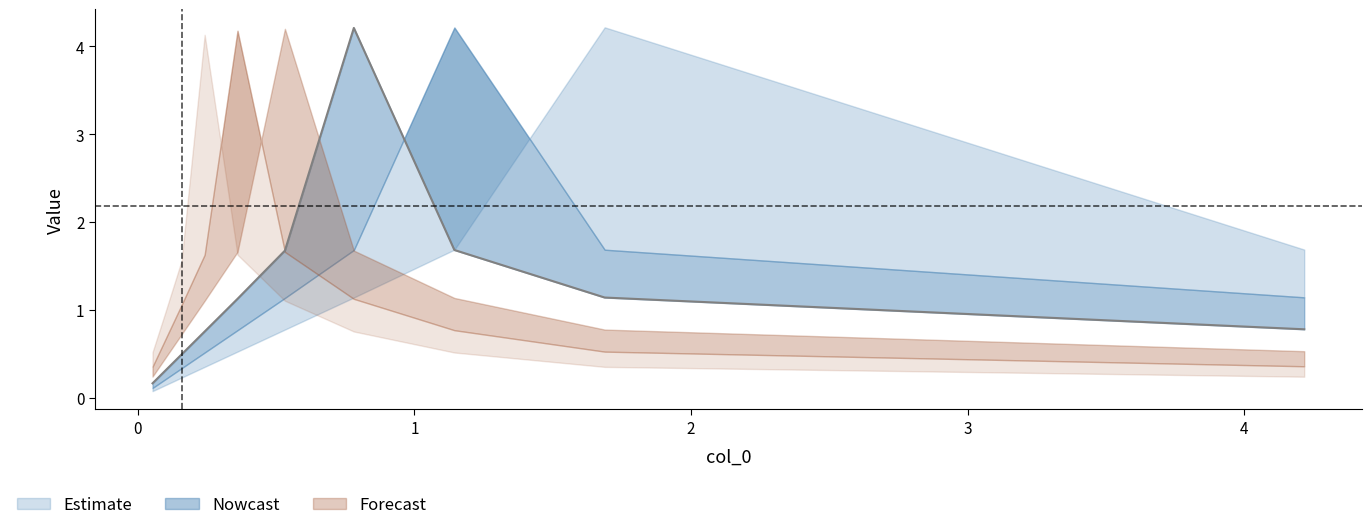

Which category has the highest value across all series?

1